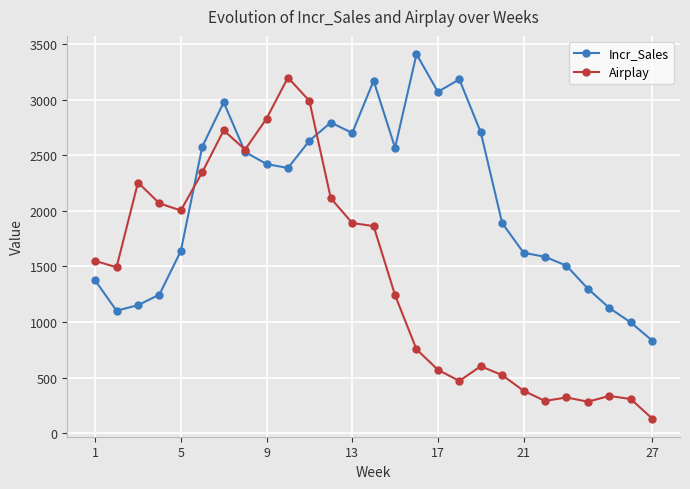

How many interior local valleys does the Incr_Sales series have?

5